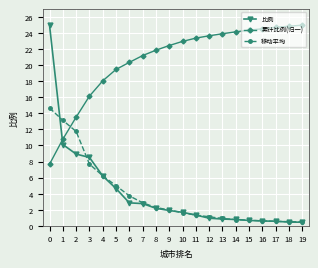

Which series has the largest range (max minus min)?

比例